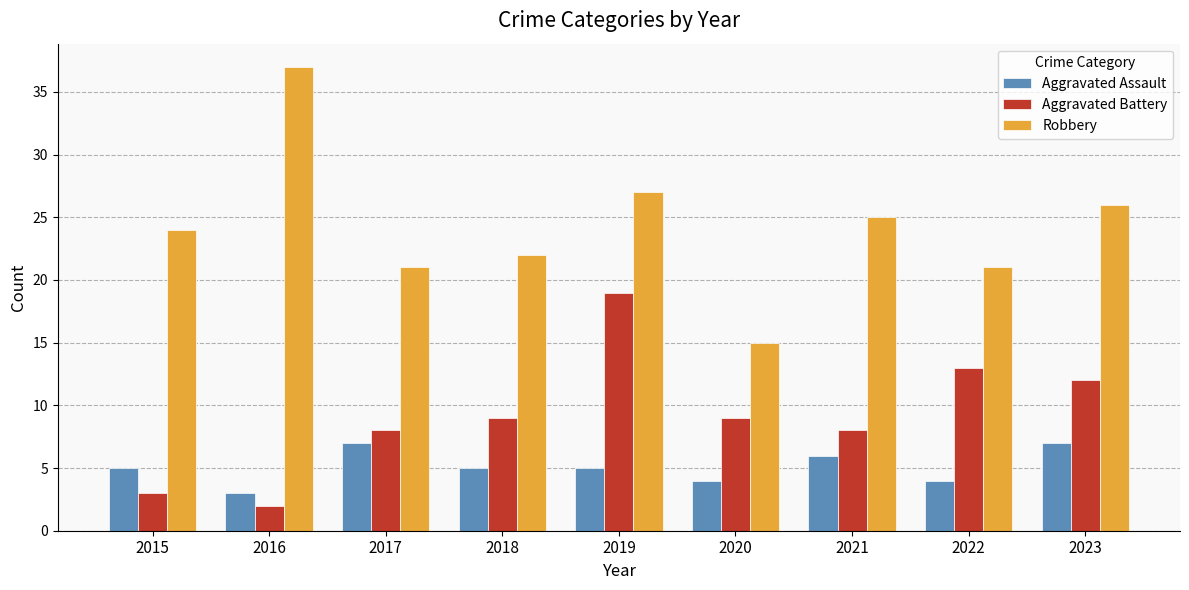

Reading left to right, extract all data points from this chart.

Aggravated Assault: 2015=5	2016=3	2017=7	2018=5	2019=5	2020=4	2021=6	2022=4	2023=7
Aggravated Battery: 2015=3	2016=2	2017=8	2018=9	2019=19	2020=9	2021=8	2022=13	2023=12
Robbery: 2015=24	2016=37	2017=21	2018=22	2019=27	2020=15	2021=25	2022=21	2023=26